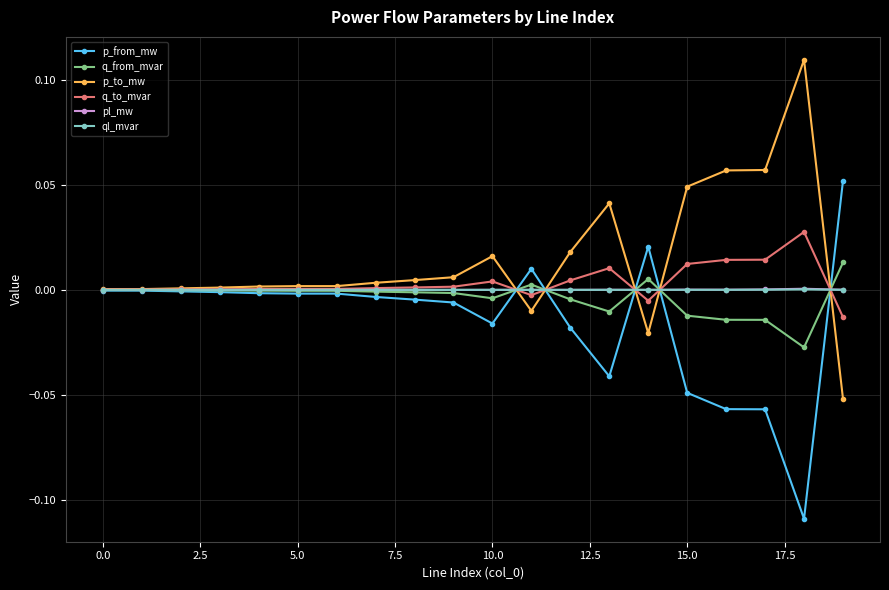

True or false: q_from_mvar and p_to_mw intersect in this chart.

True